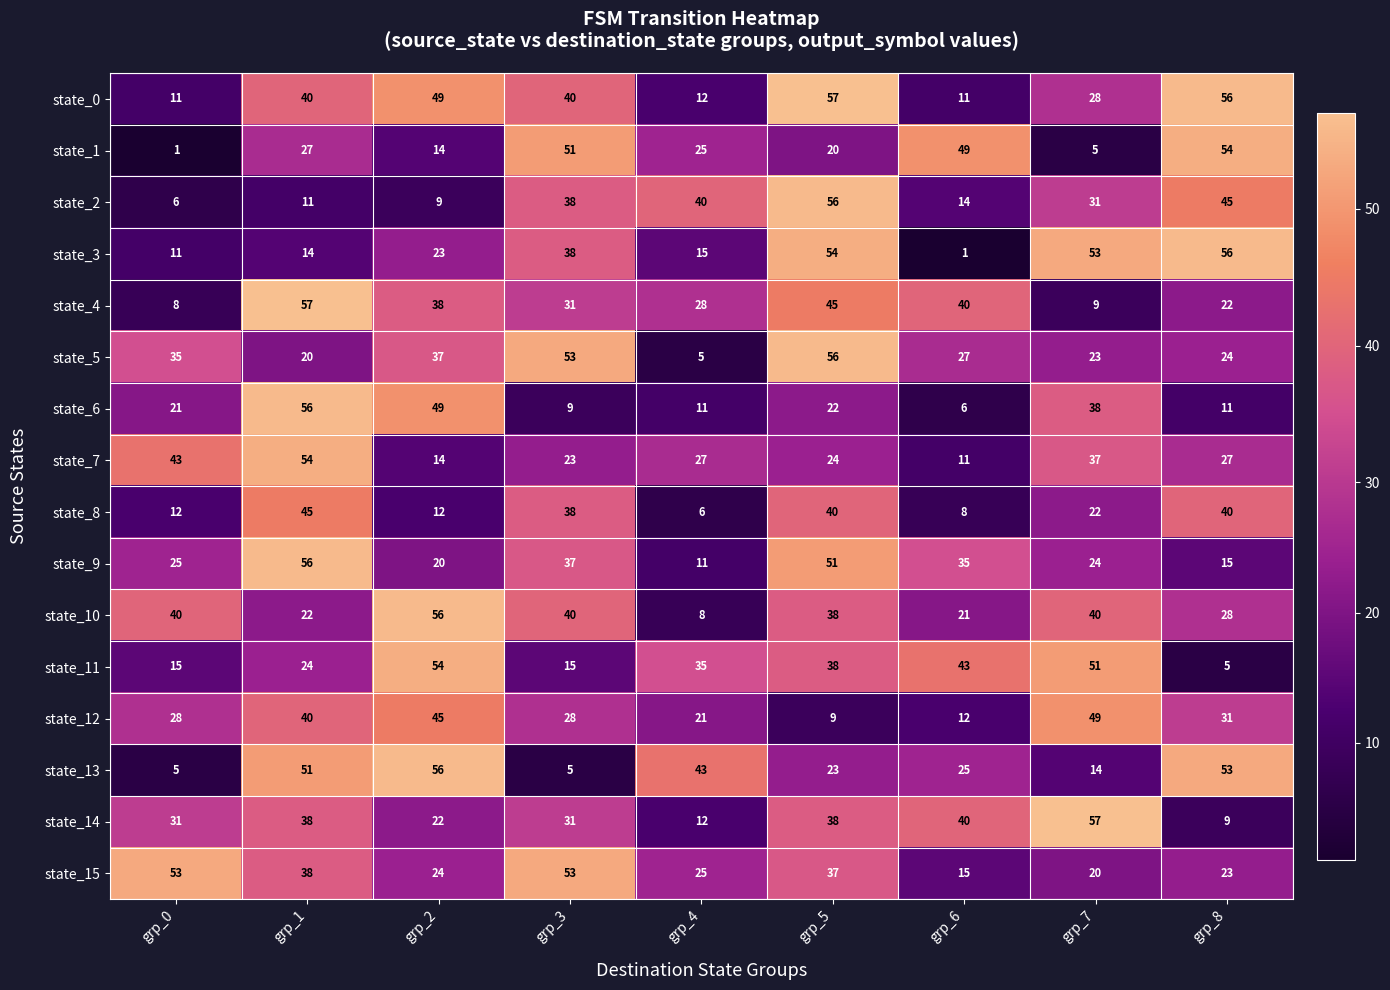

What is the difference between the maximum and minimum values in the state_9 series?

45